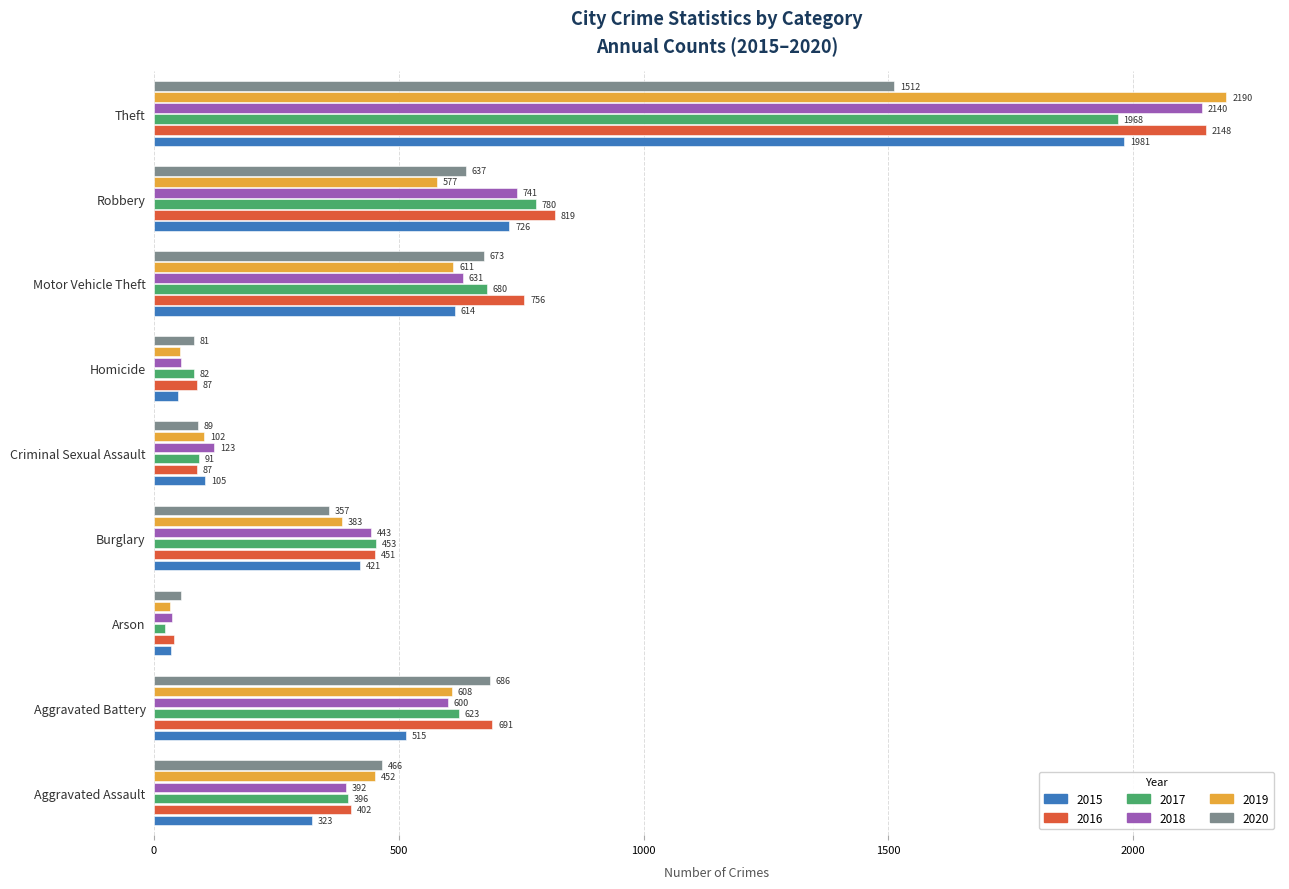

Which label corresponds to the smallest value in the chart?

Arson